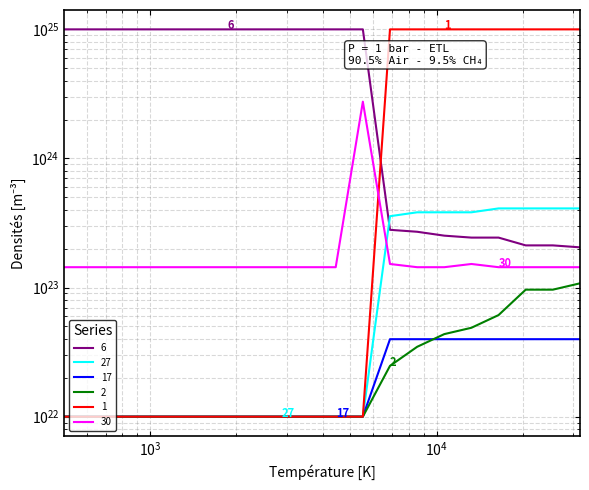

Is the value of Row 3 at 13 greater than the value of Row 2 at 7?

Yes